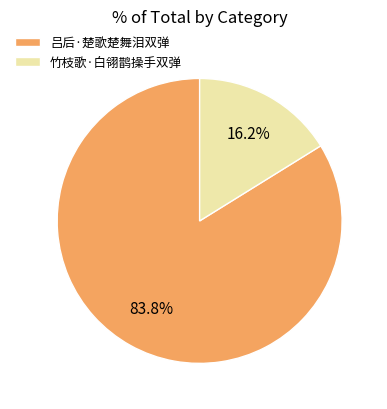

What percentage do 吕后·楚歌楚舞泪双弹 and 竹枝歌·白翎鹊操手双弹 together represent?

100.0%